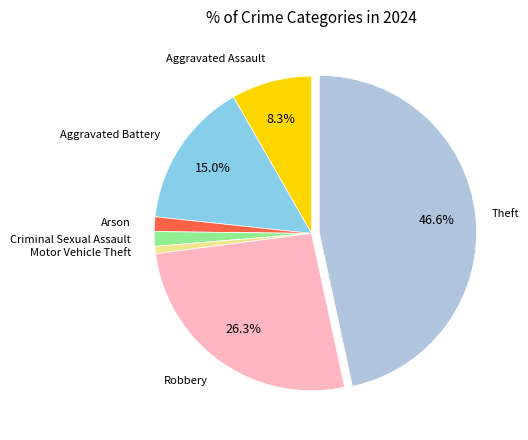

Which slice is the smallest?

Motor Vehicle Theft